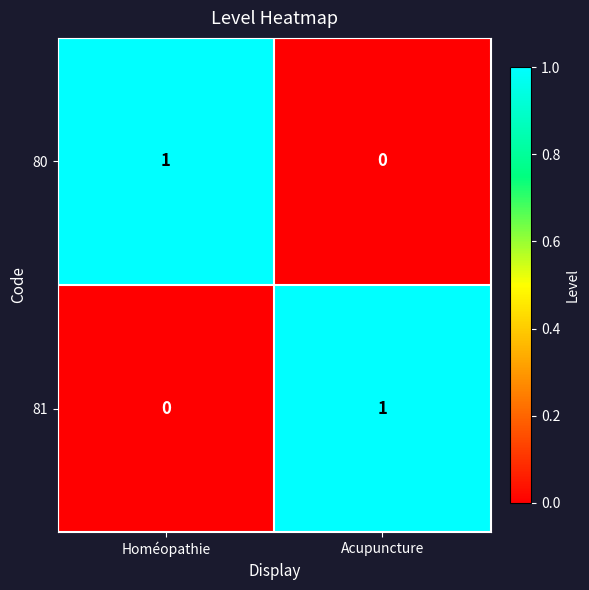

How many data points in 80 are less than 1?

1